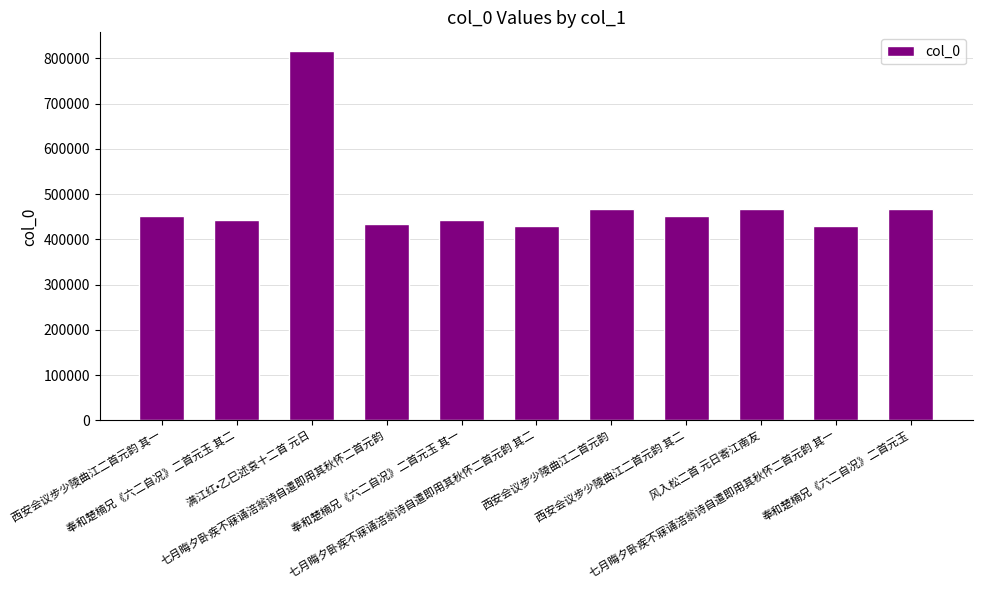

What is the maximum value shown in the chart?

816675